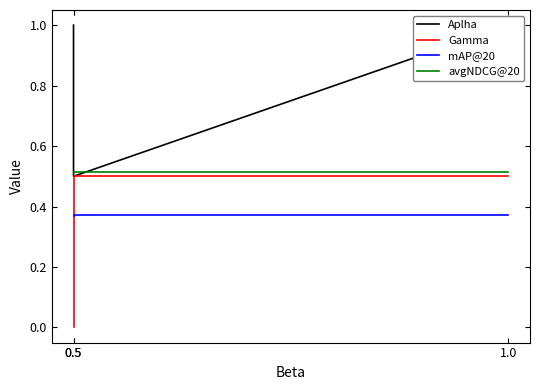

Rank the series by their maximum value, from lowest to highest.

mAP@20, Gamma, avgNDCG@20, Aplha